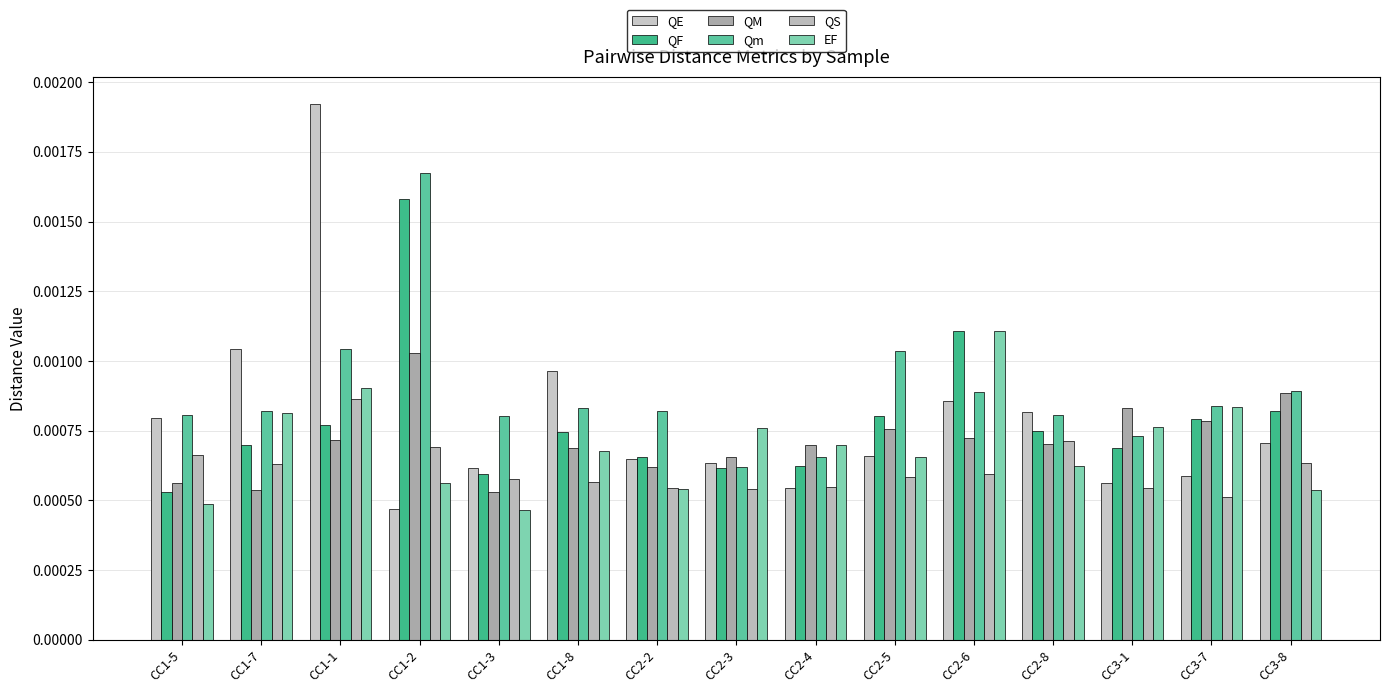

How many bars are there in each group?

6